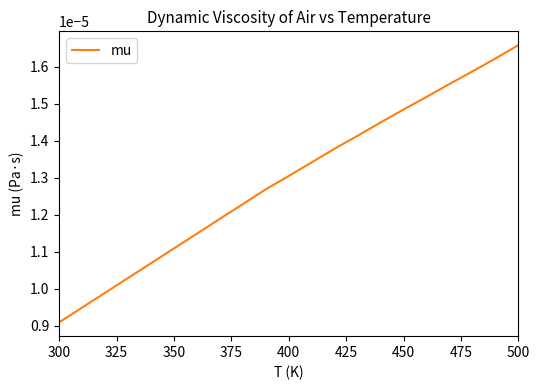

At which category does the chart reach its peak across all series?

500